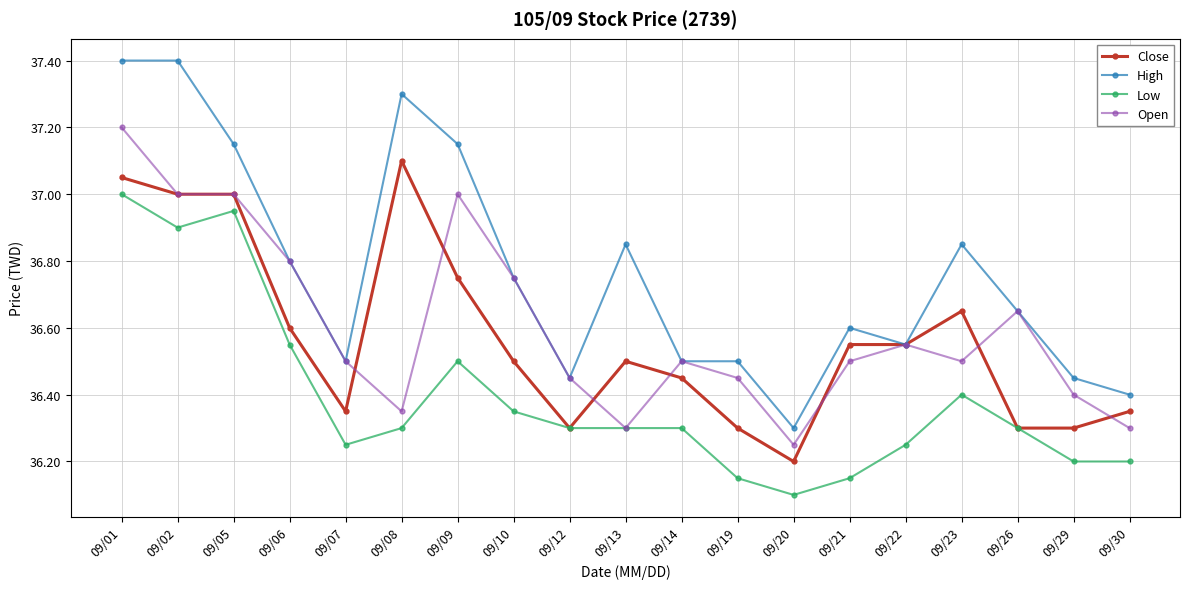

At which category is the sum across all series the highest?

09/01